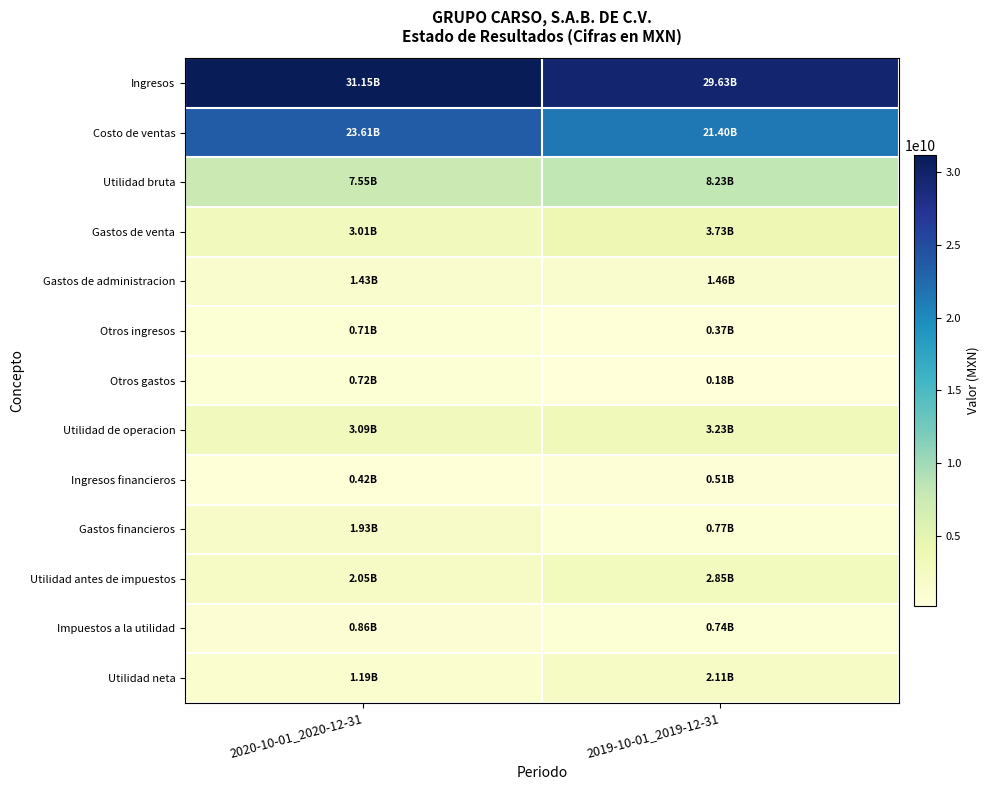

How many data points does each series have?

2